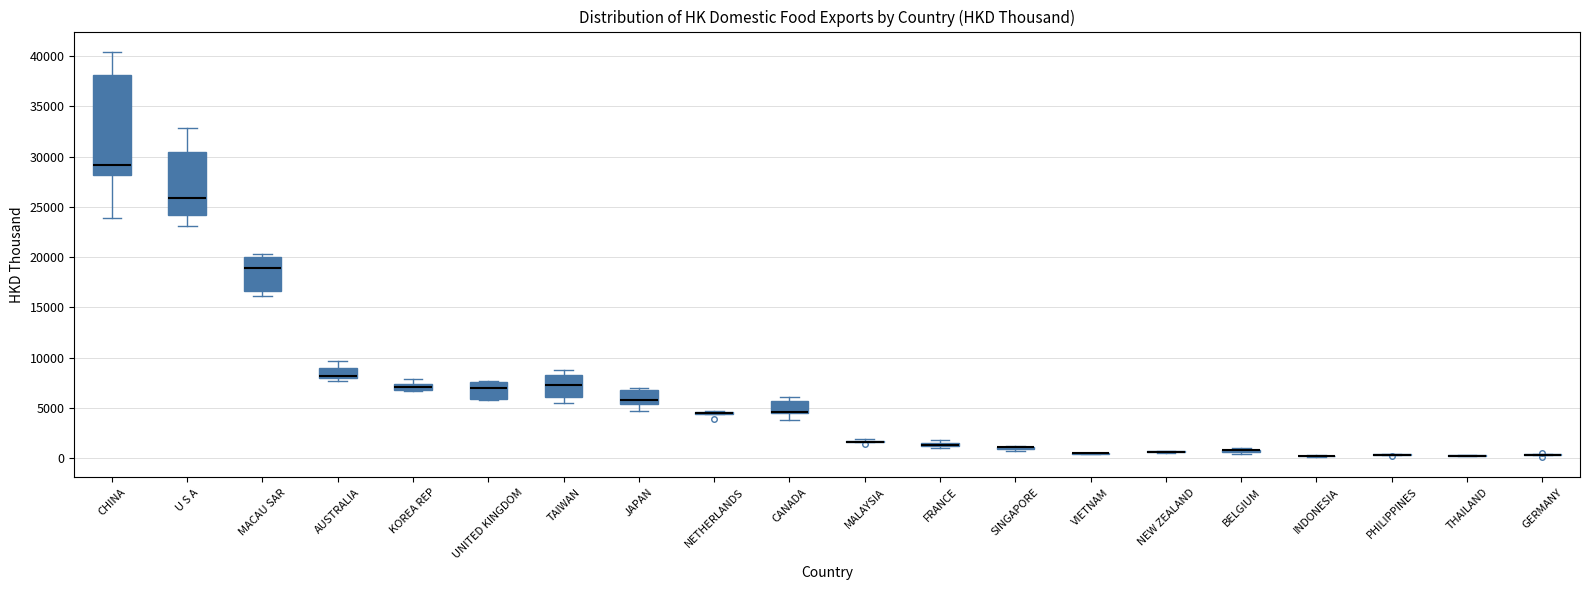

Comparing the boxes themselves (not the whiskers), which one is the tallest?

CHINA